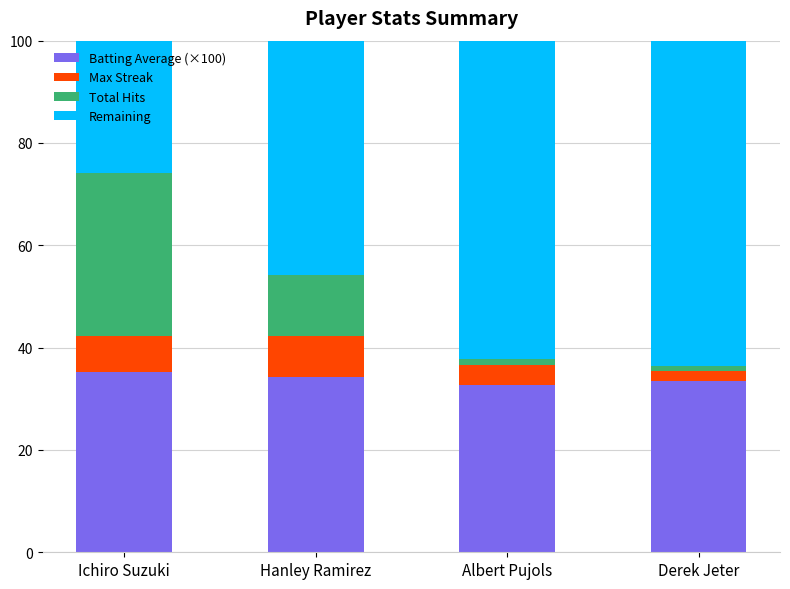

What is the total value across all series at Hanley Ramirez?

100.0